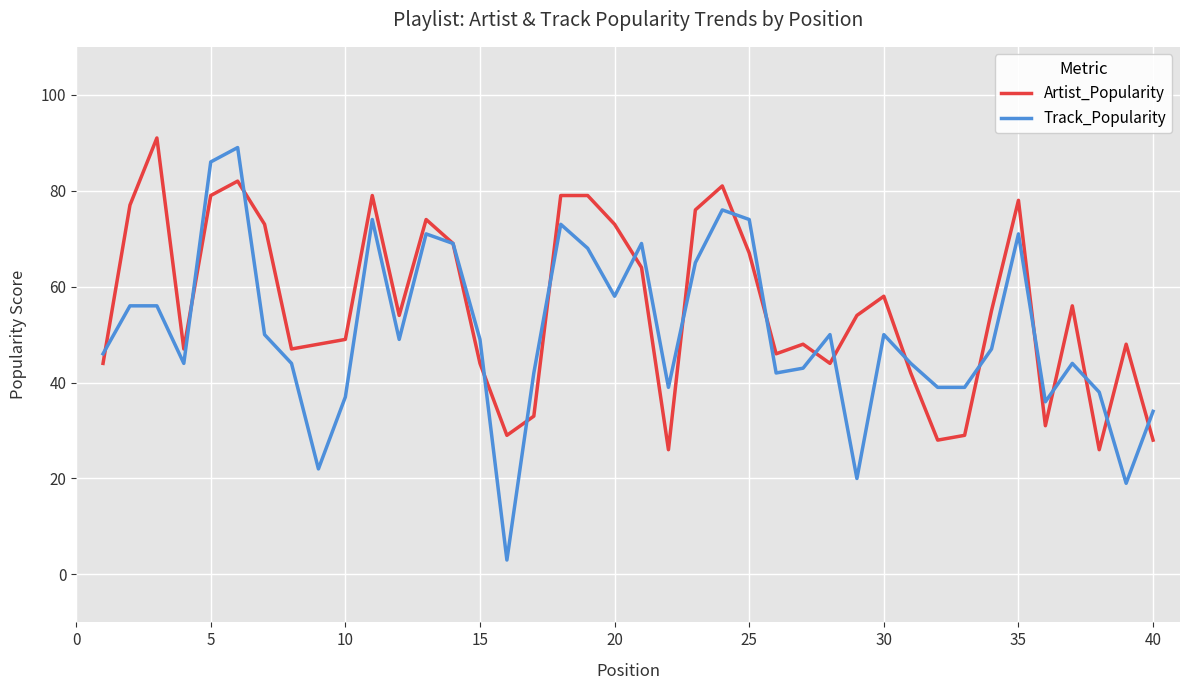

What is the lowest value of the Artist_Popularity series?

26